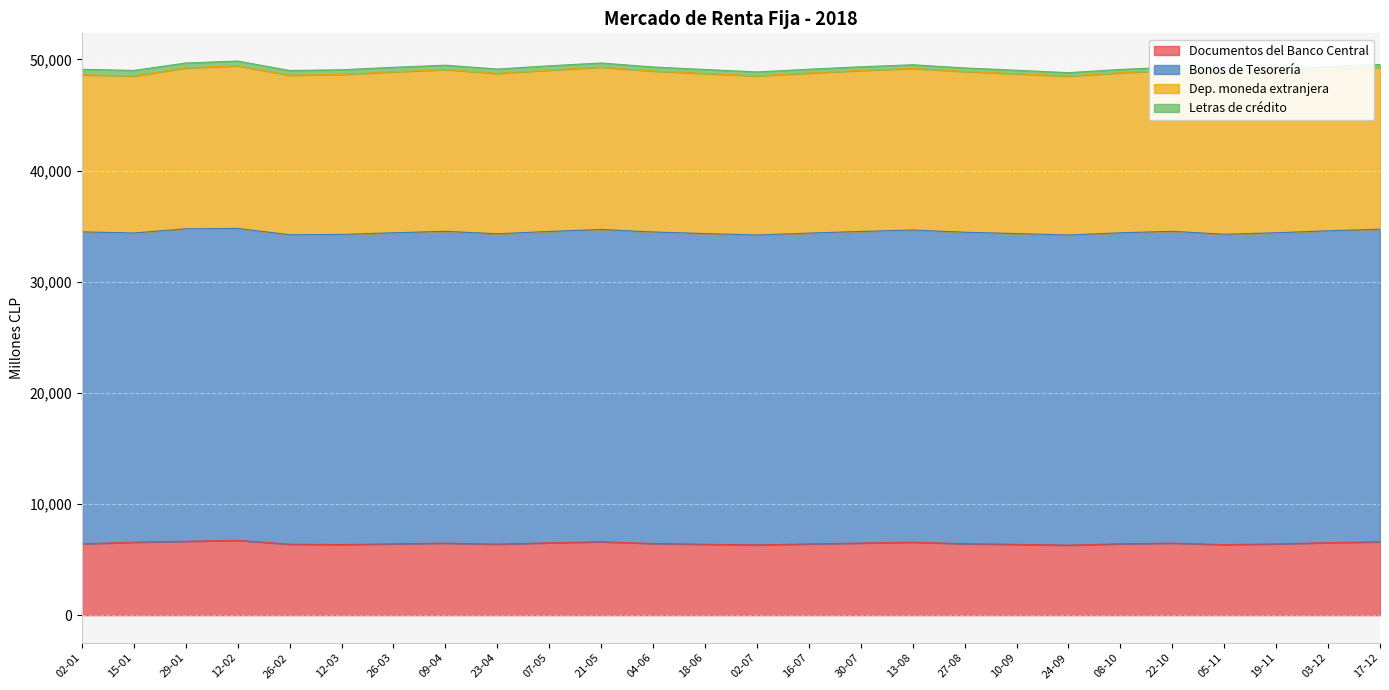

True or false: Documentos del Banco Central and Letras de crédito cross at least once.

False